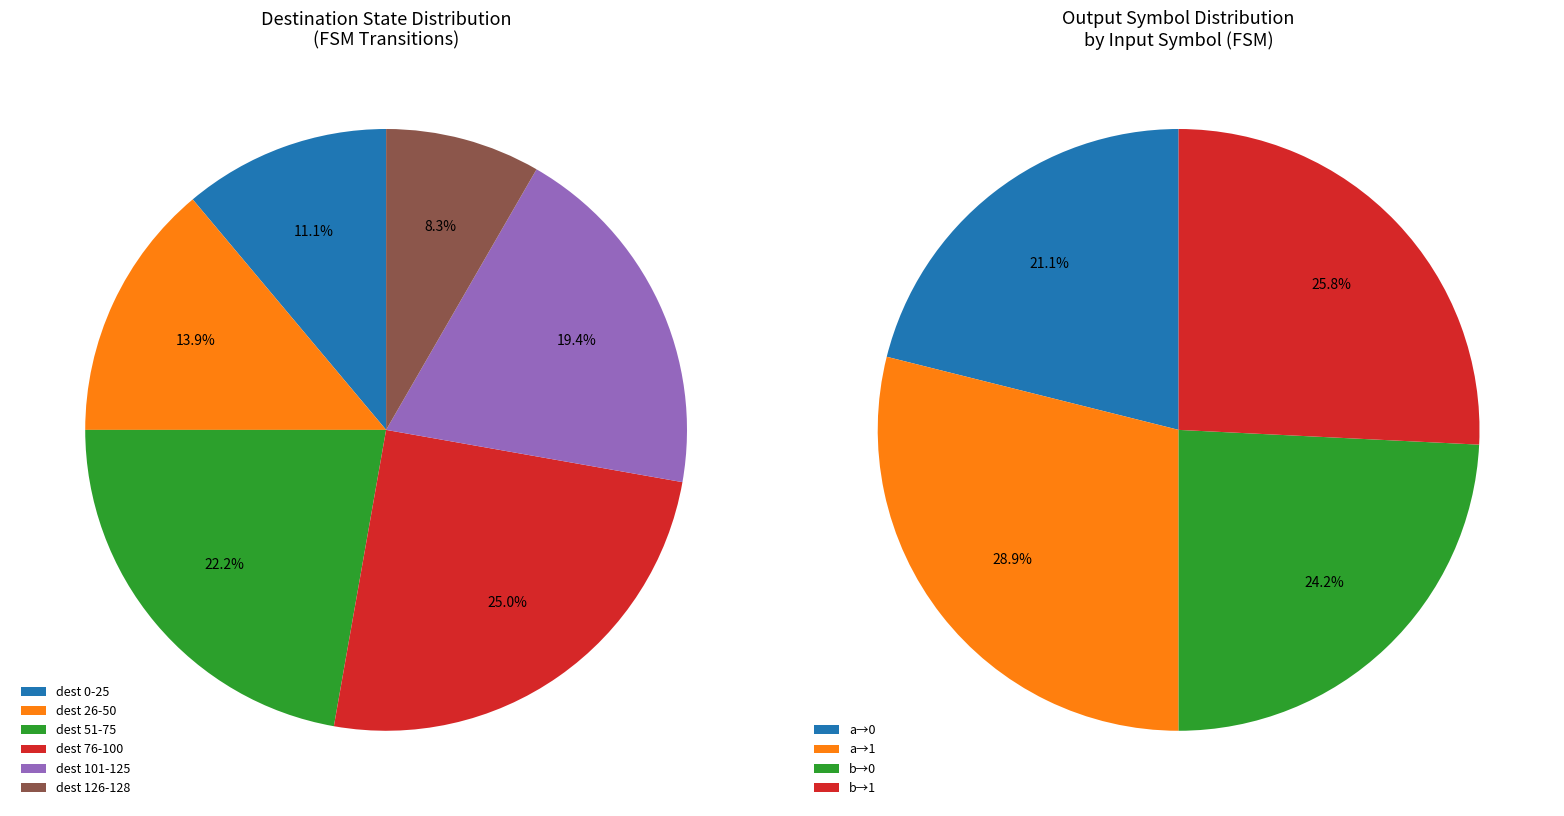

Combined, what portion of the pie is output_symbol=1 (input a) and output_symbol=1 (input b)?

54.7%